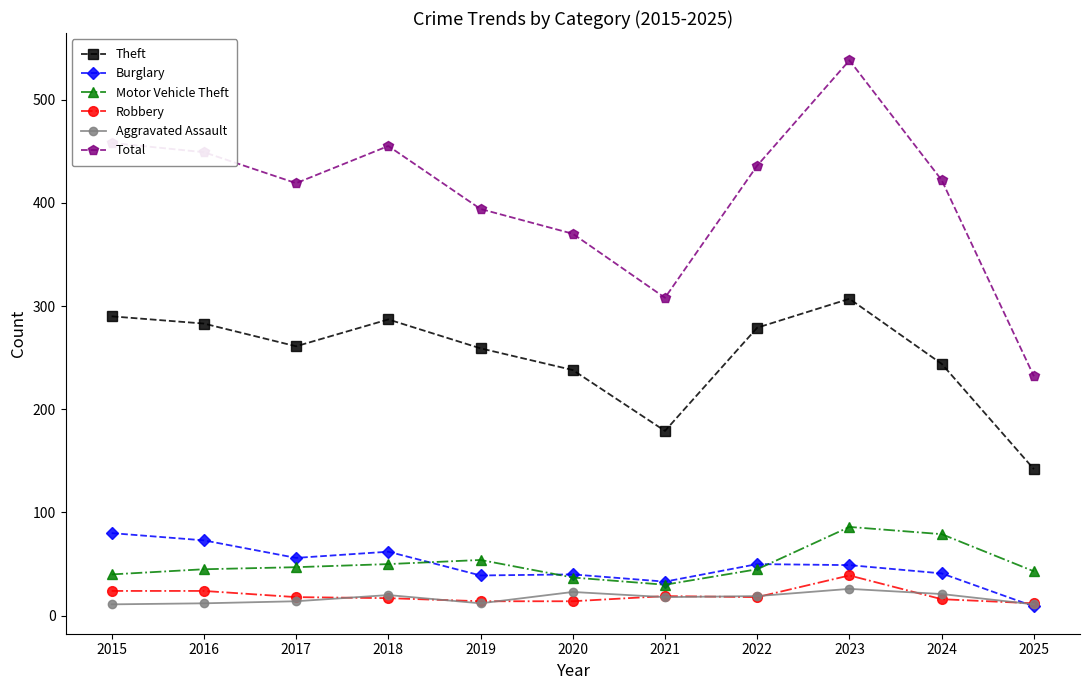

At which category does Total reach its first local peak?

2018